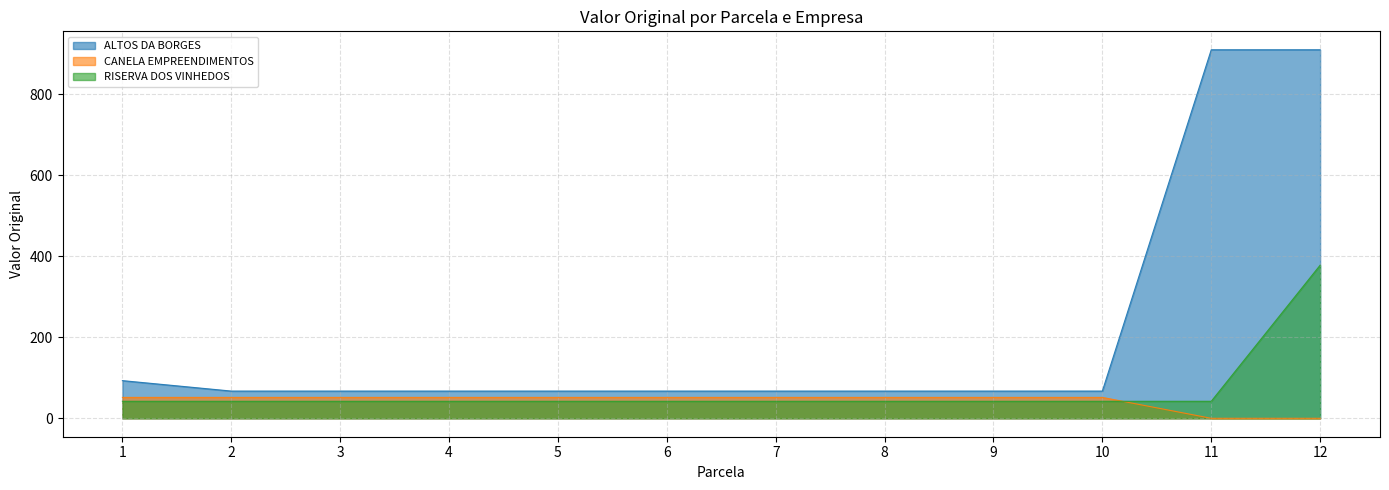

List the series in order of their peak value, lowest first.

CANELA EMPREENDIMENTOS, RISERVA DOS VINHEDOS, ALTOS DA BORGES